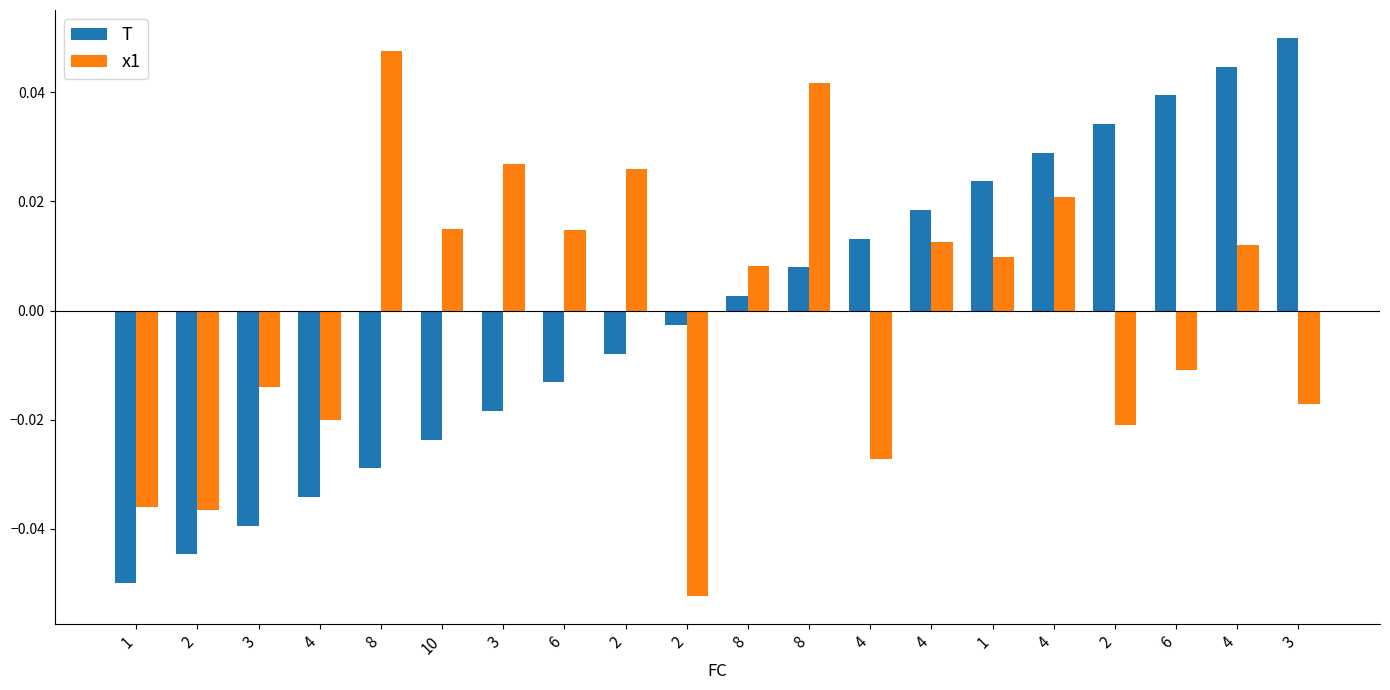

How many distinct data groups are displayed?

2